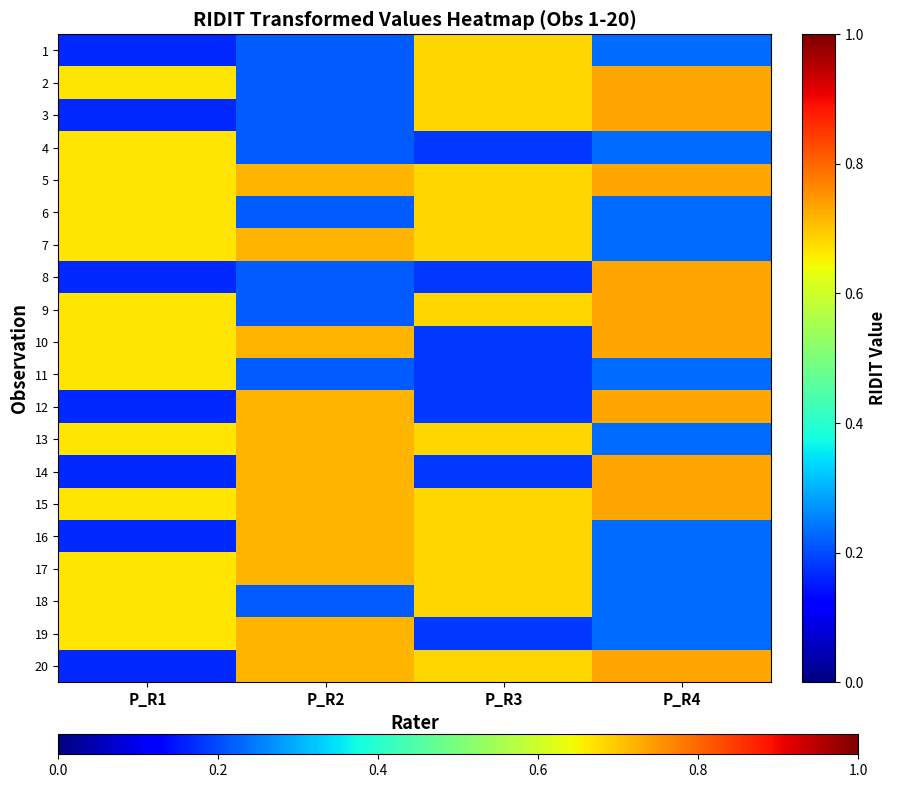

Between P_R4 and P_R3, which is larger?

P_R3